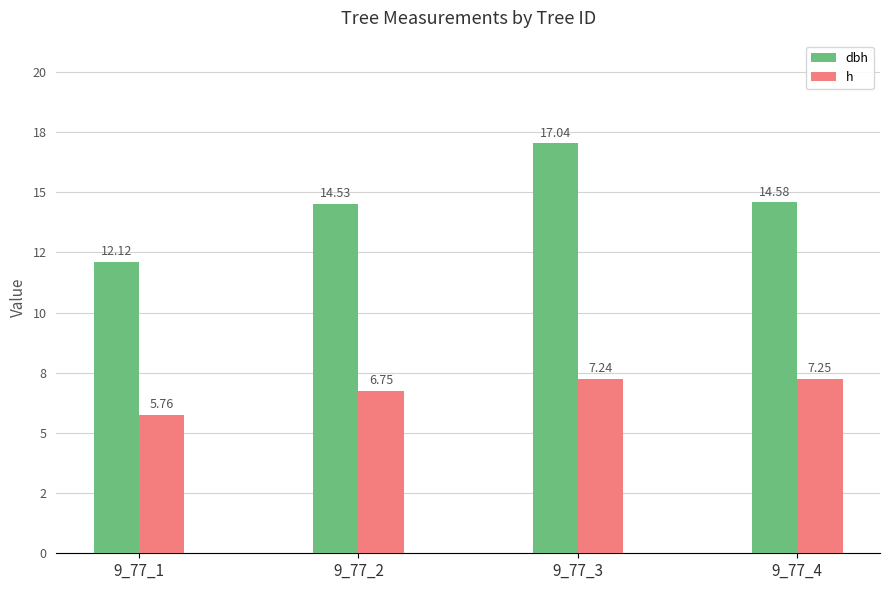

What are all the series names shown in the legend?

dbh, h